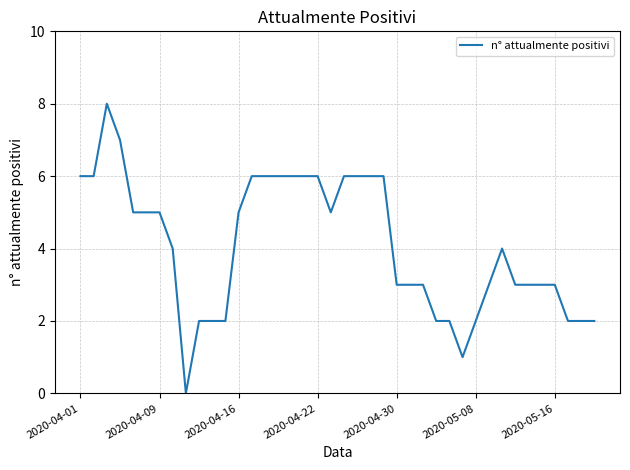

True or false: the data has more than 1 interior local peaks.

True